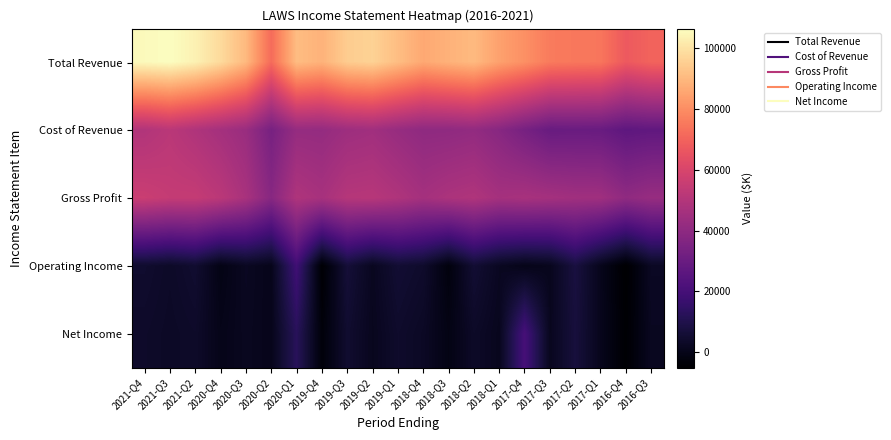

Rank the series by their maximum value, from highest to lowest.

Total Revenue, Gross Profit, Cost of Revenue, Net Income, Operating Income